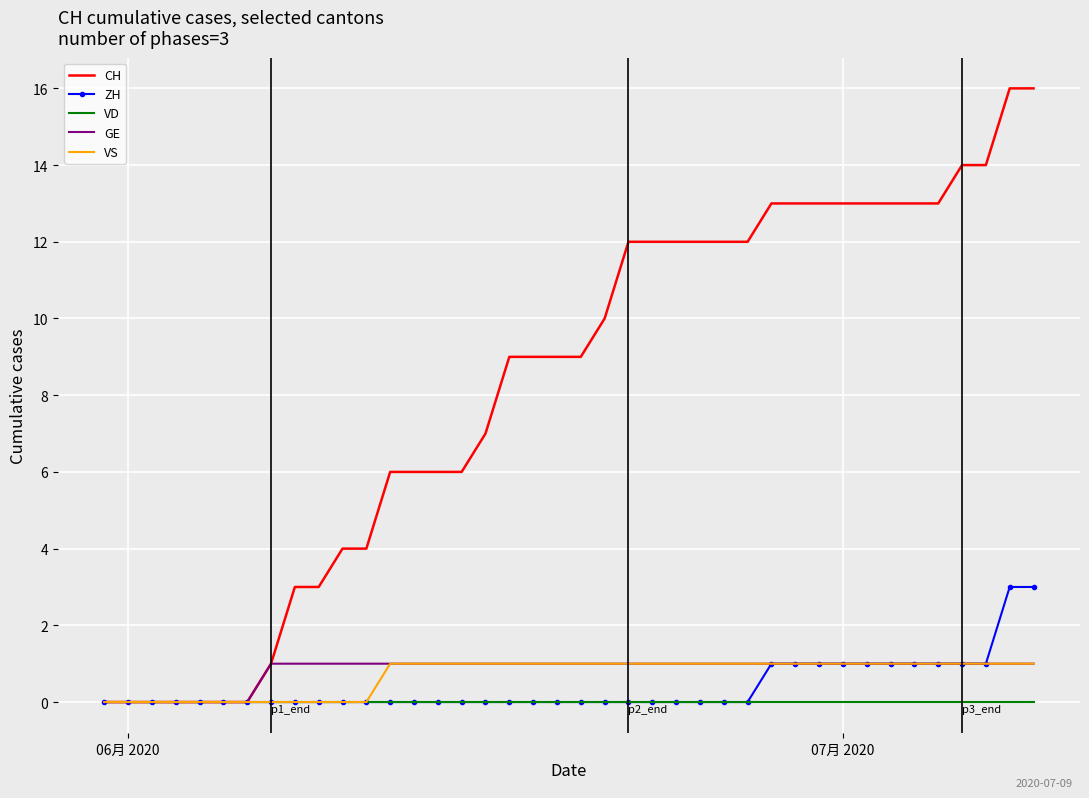

Which series has the largest total across all categories?

CH